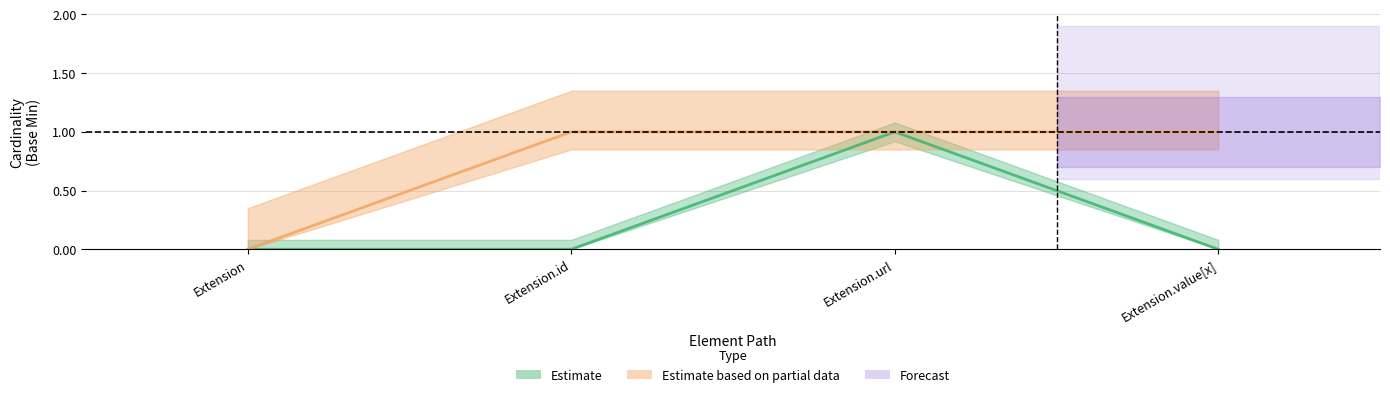

Does the chart have visible grid lines?

Yes